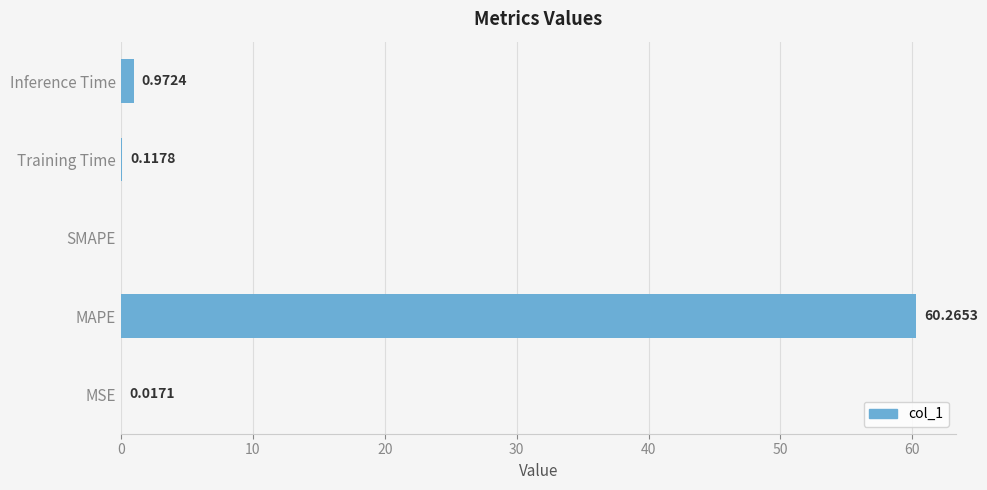

What is the sum of all values?

61.4